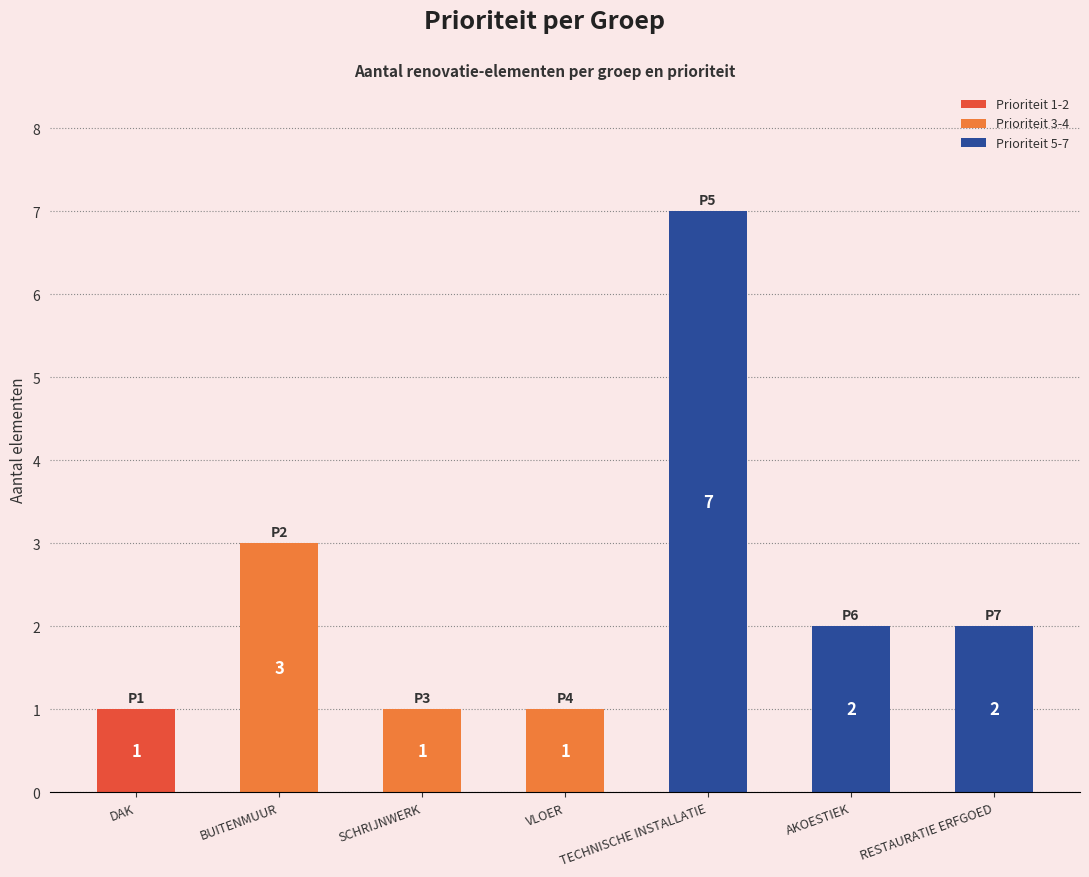

What is the label of the 1st bar from the left?

DAK